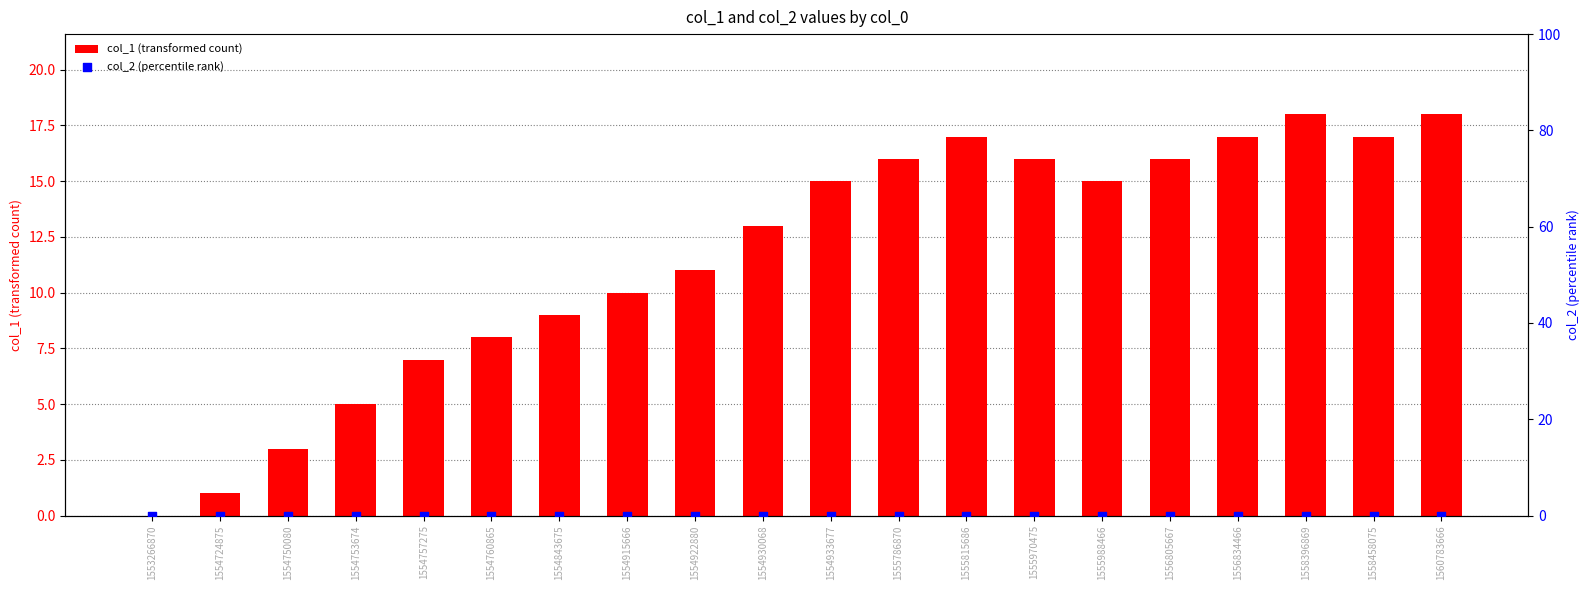

Which series has the widest spread of Y values?

col_1 (transformed count)